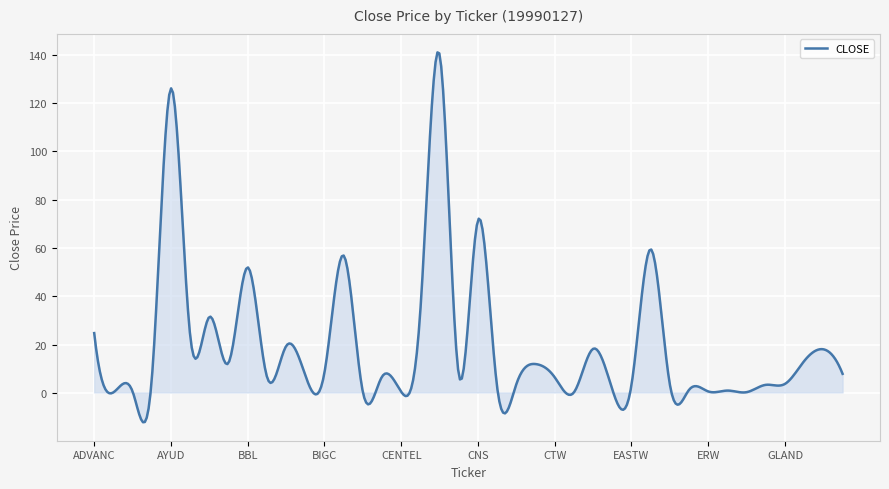

What is the maximum value shown in the chart?

140.9